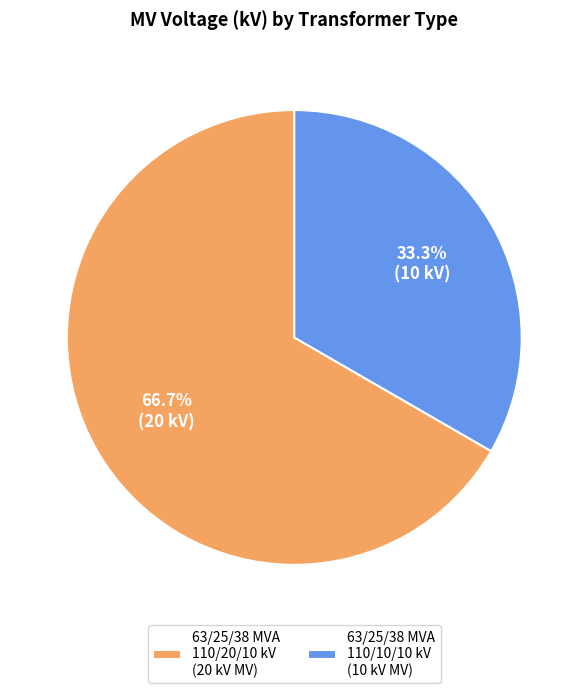

Between 63/25/38 MVA 110/20/10 kV and 63/25/38 MVA 110/10/10 kV, which is larger?

63/25/38 MVA 110/20/10 kV